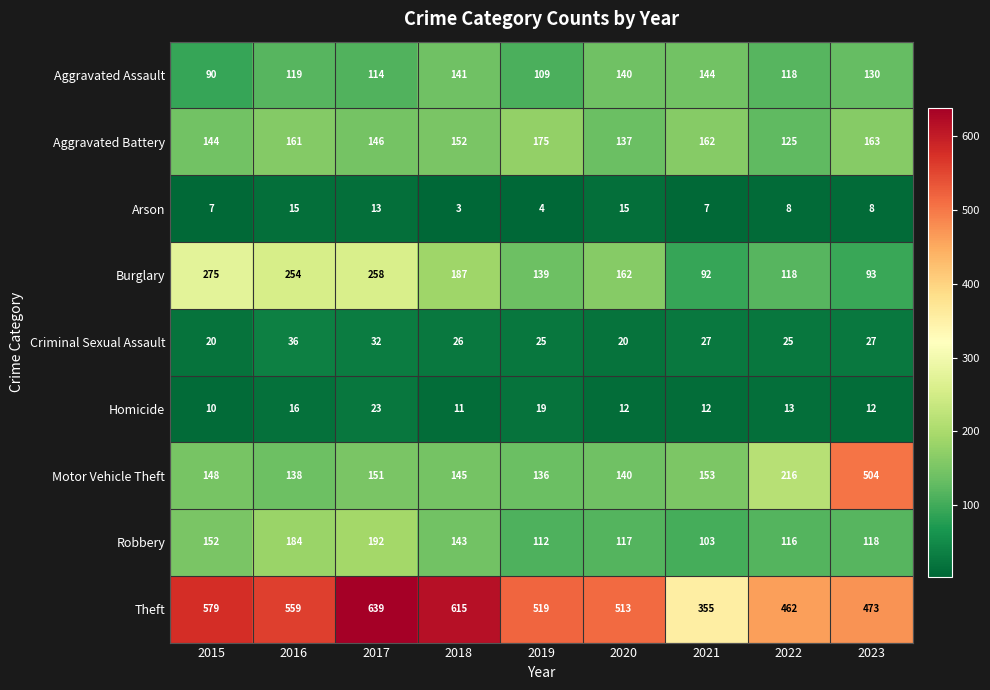

What is the total value across all series at 2022?

1201